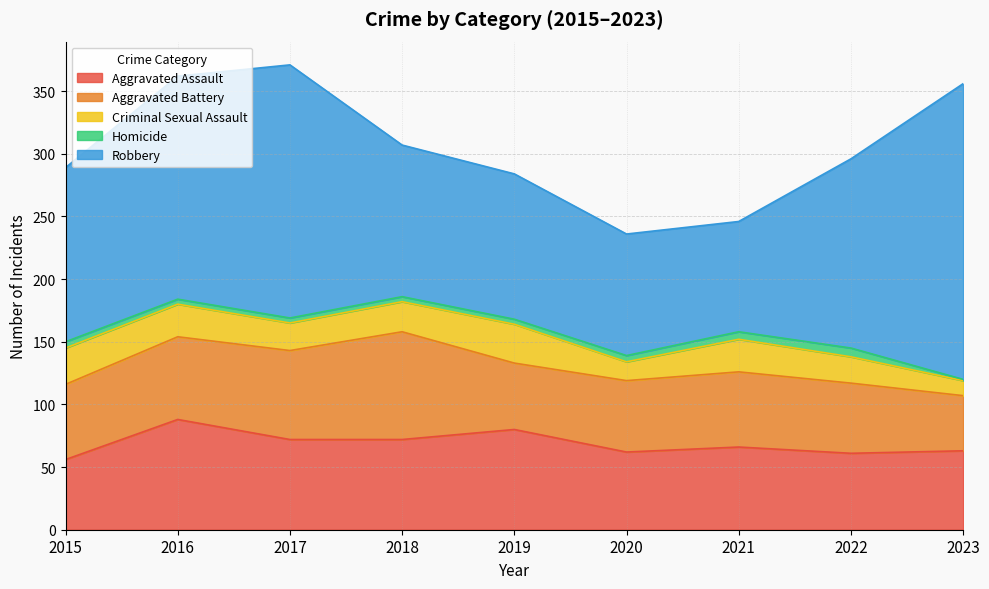

What is the value of the Robbery point at the 5th from the left?

116